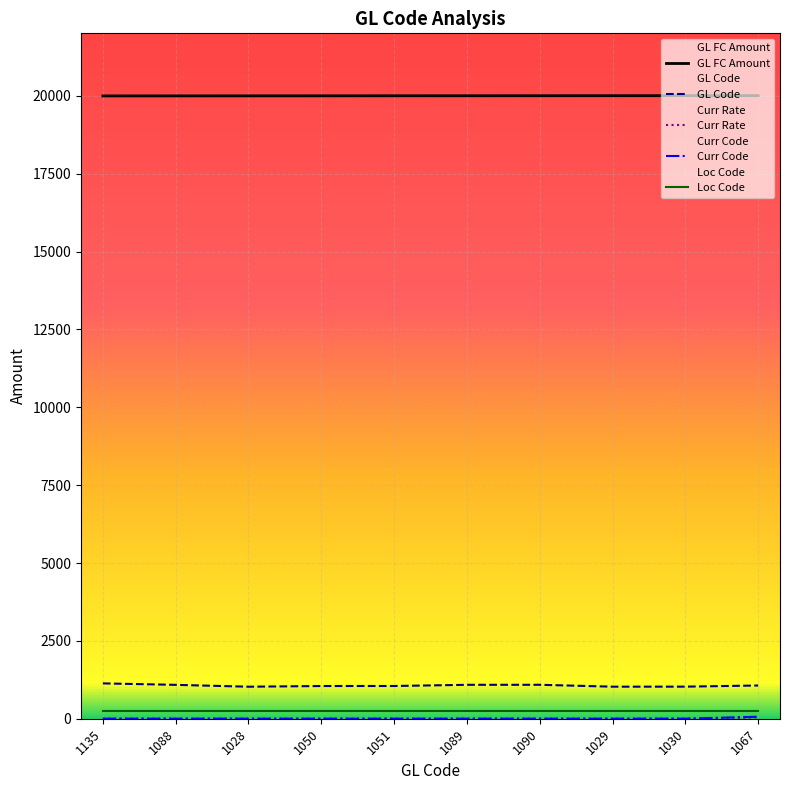

What is the sum of the GL Code values at 1050 and 1090?

2140